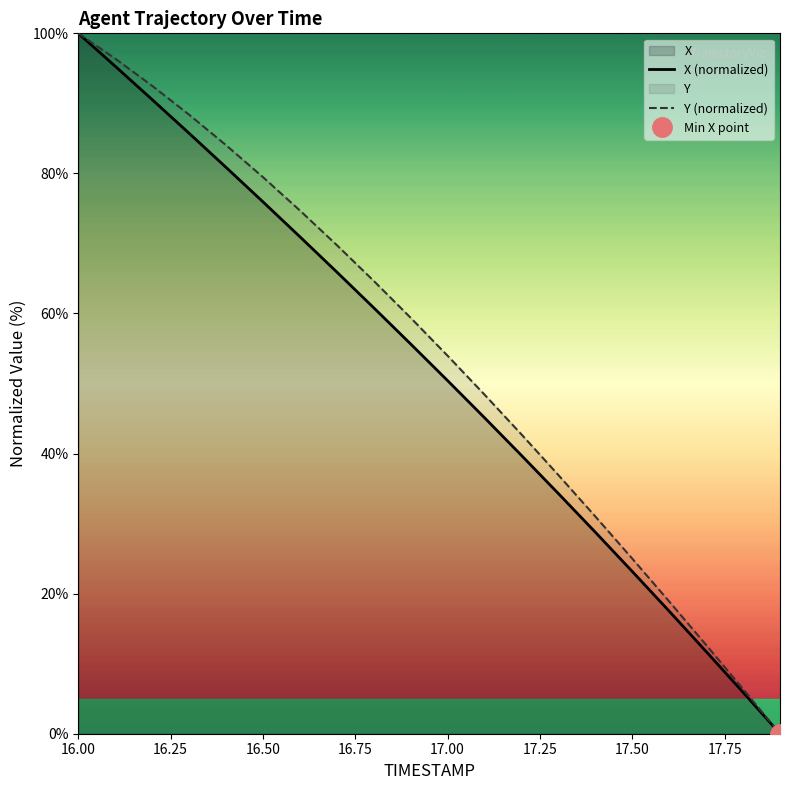

Which label corresponds to the largest value in the chart?

16.00